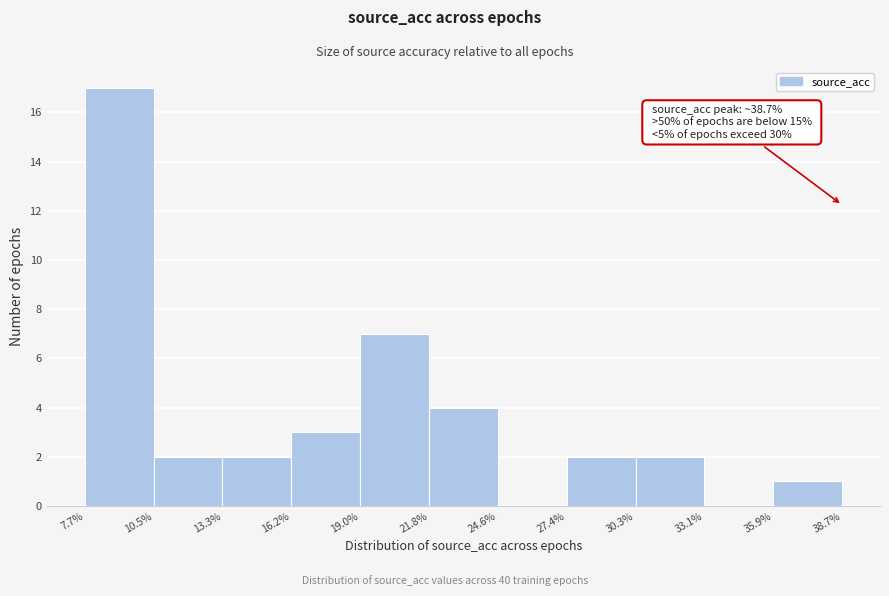

Which range on the x-axis has the tallest bar?

7.7% to 10.5%